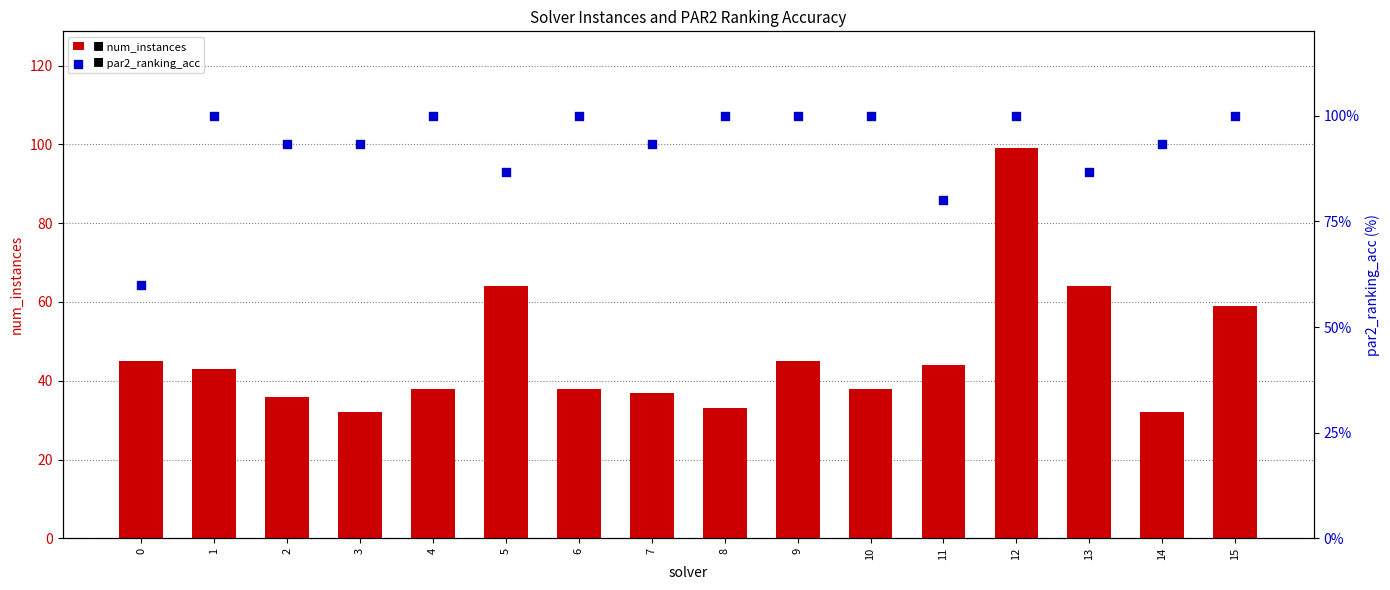

At how many categories does at least one series exceed 78?

15